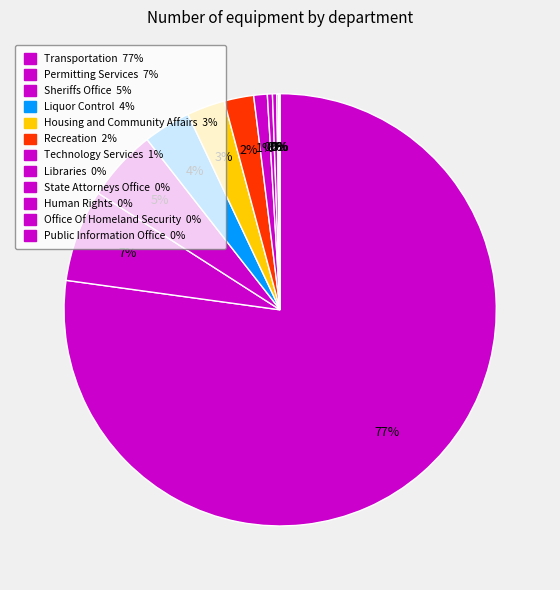

Which slice represents more than half of the pie?

Transportation